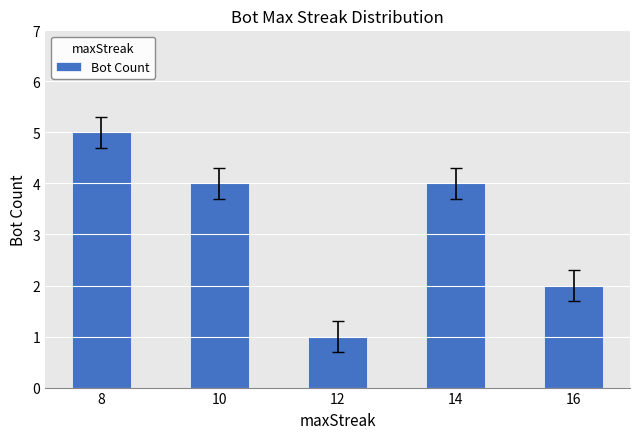

What is the difference between the second highest and second lowest values?

2